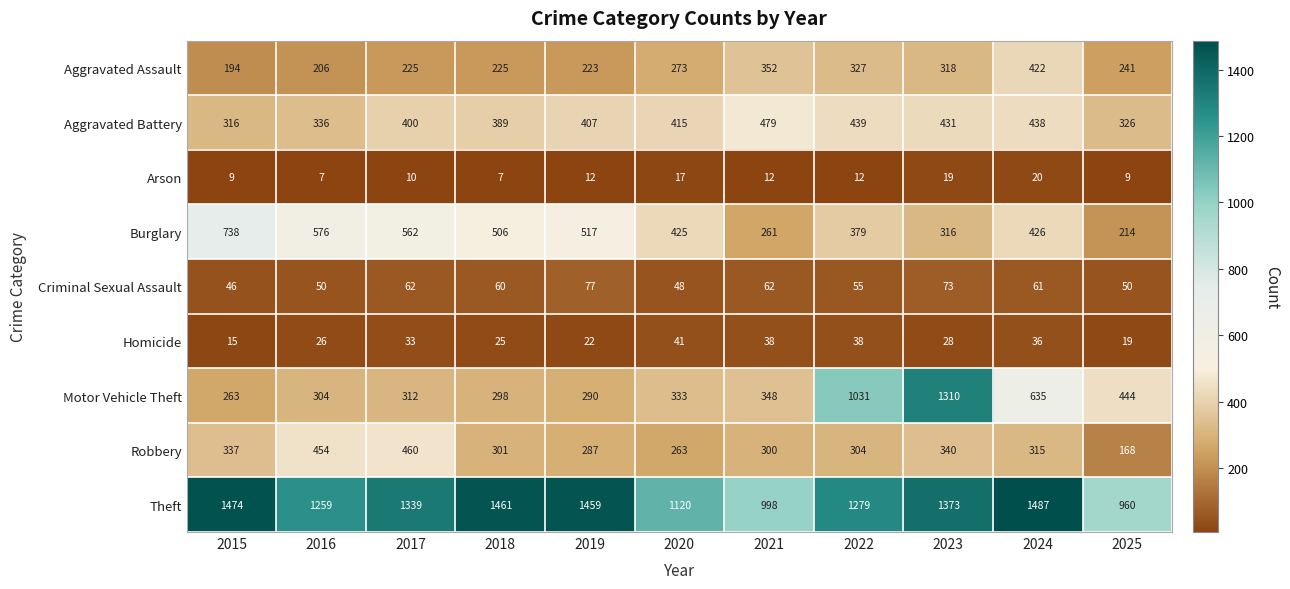

What is the average value of the Burglary series?

447